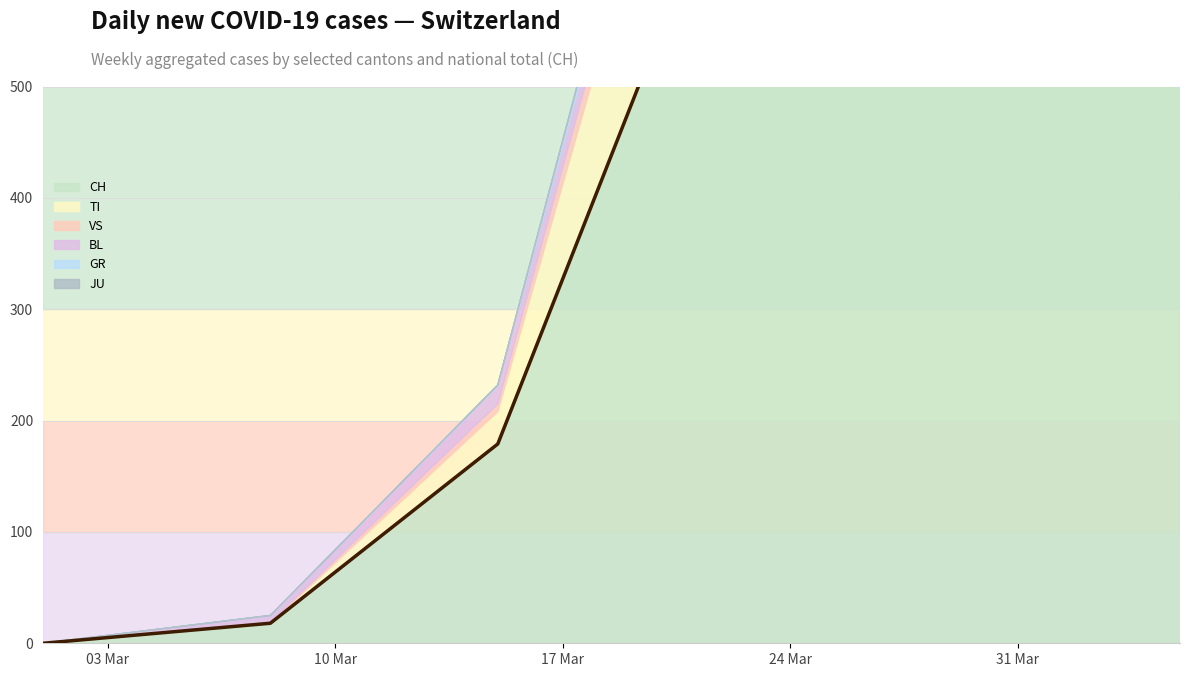

True or false: there are more than 2 points higher than both neighbors.

False